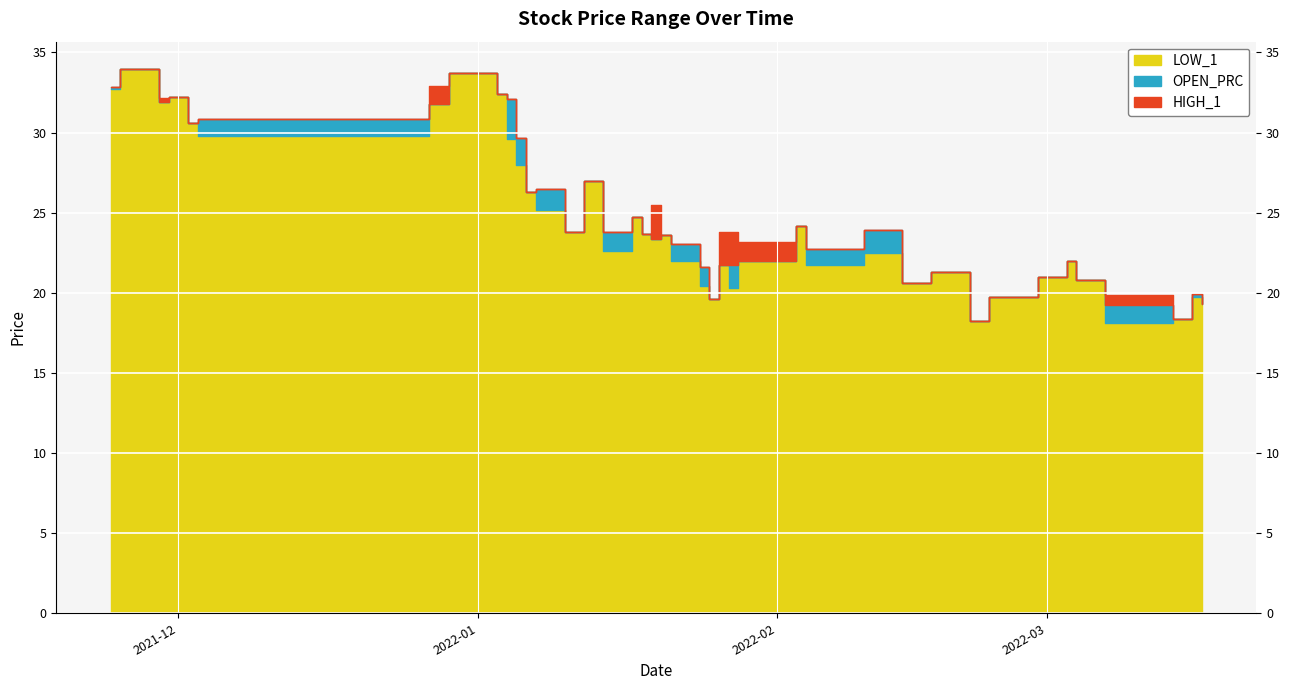

What is the label of the 11th point from the right?

2022-02-14